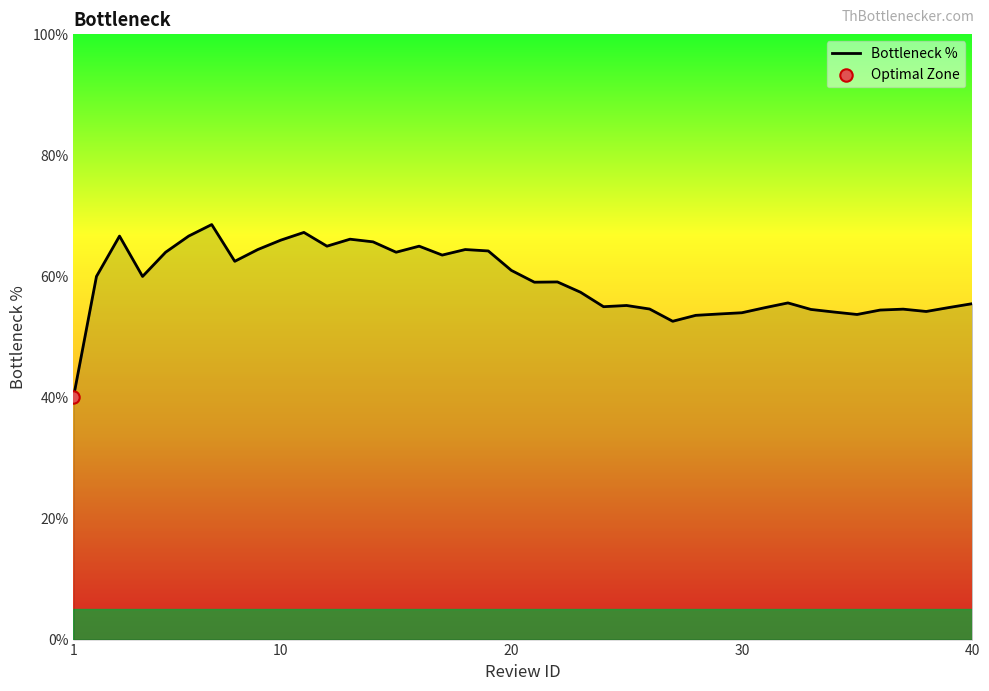

What is the maximum value shown in the chart?

68.6